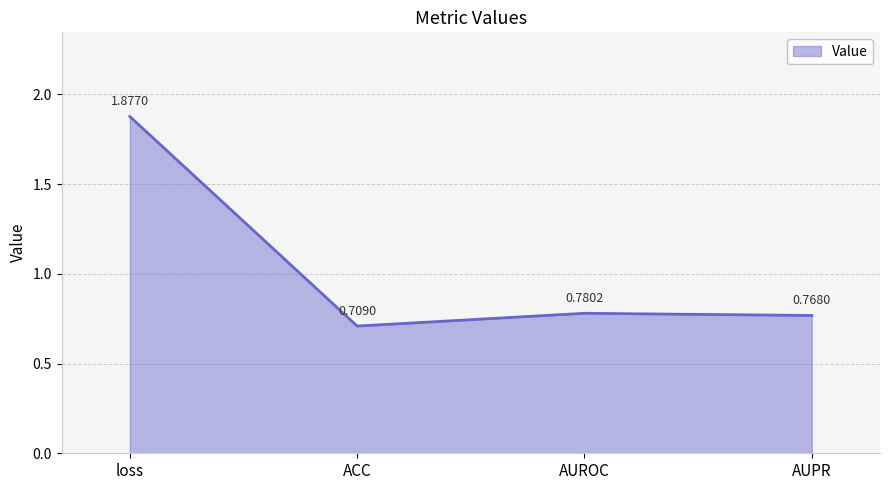

Between AUROC and AUPR, which is larger?

AUROC